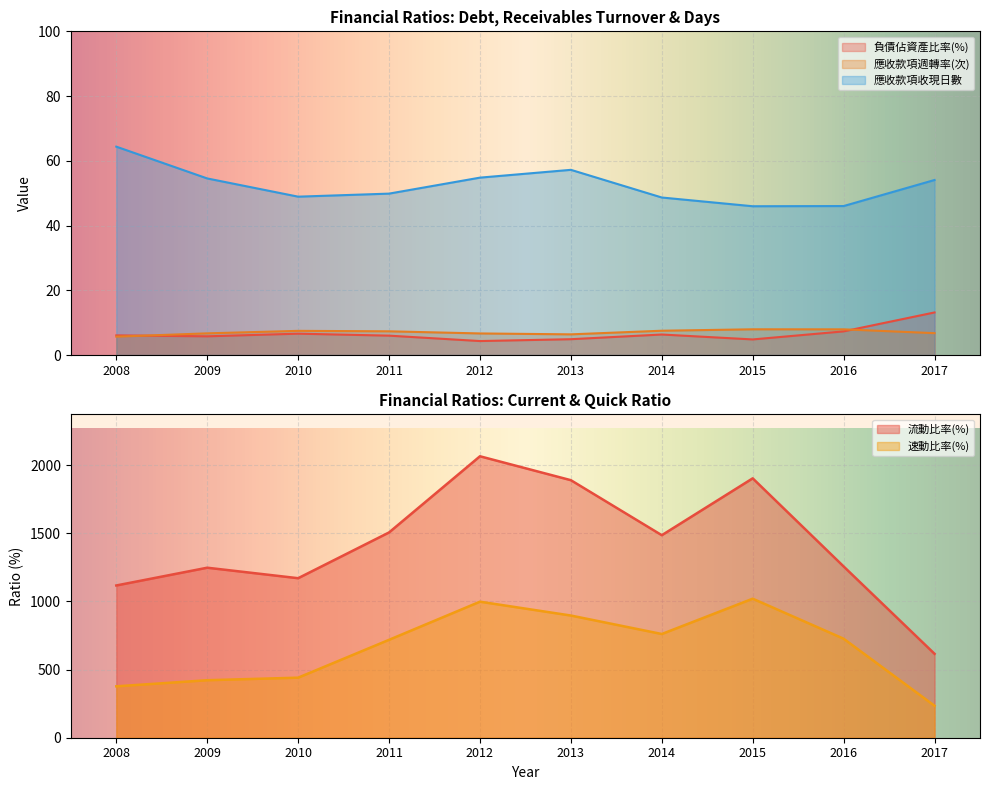

How many lines are shown in the chart?

5